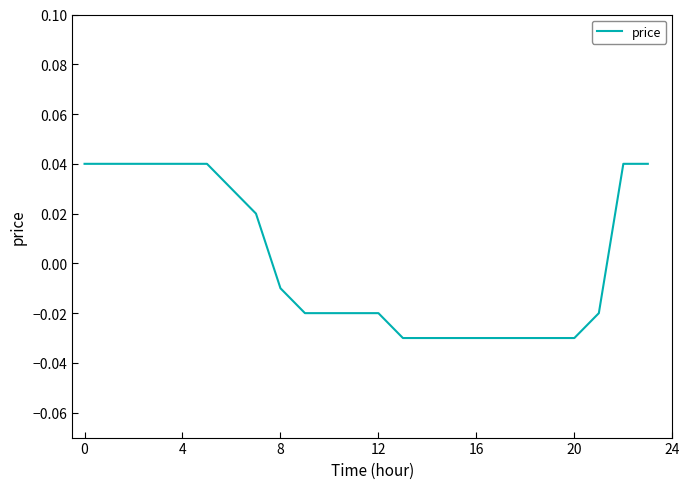

Where is the data nearest to the value 0?

8